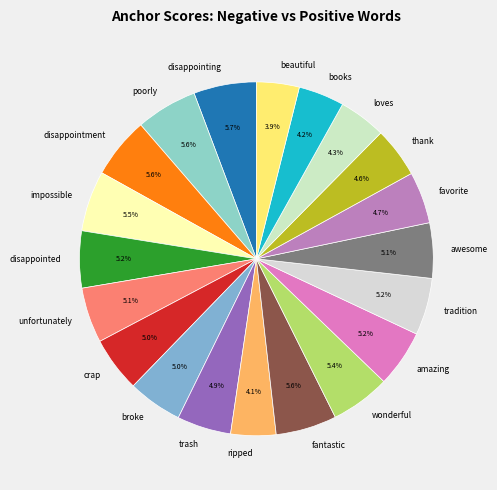

How many slices are in this pie chart?

20